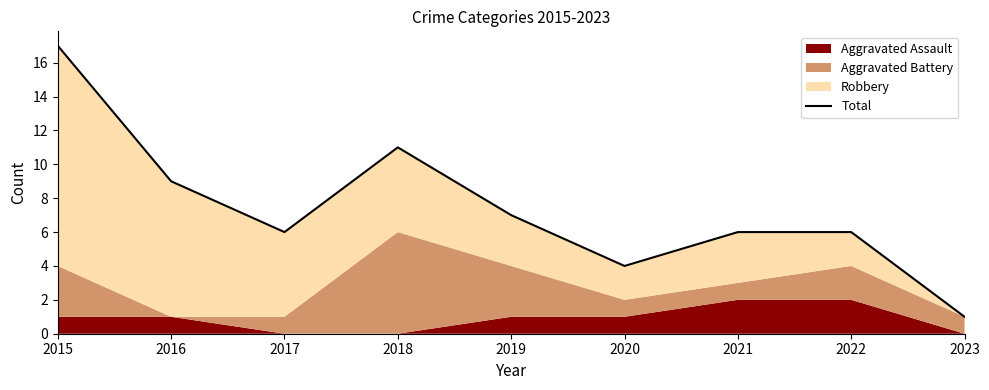

Reading left to right, list all the values displayed in this chart.

17	9	6	11	7	4	6	6	1